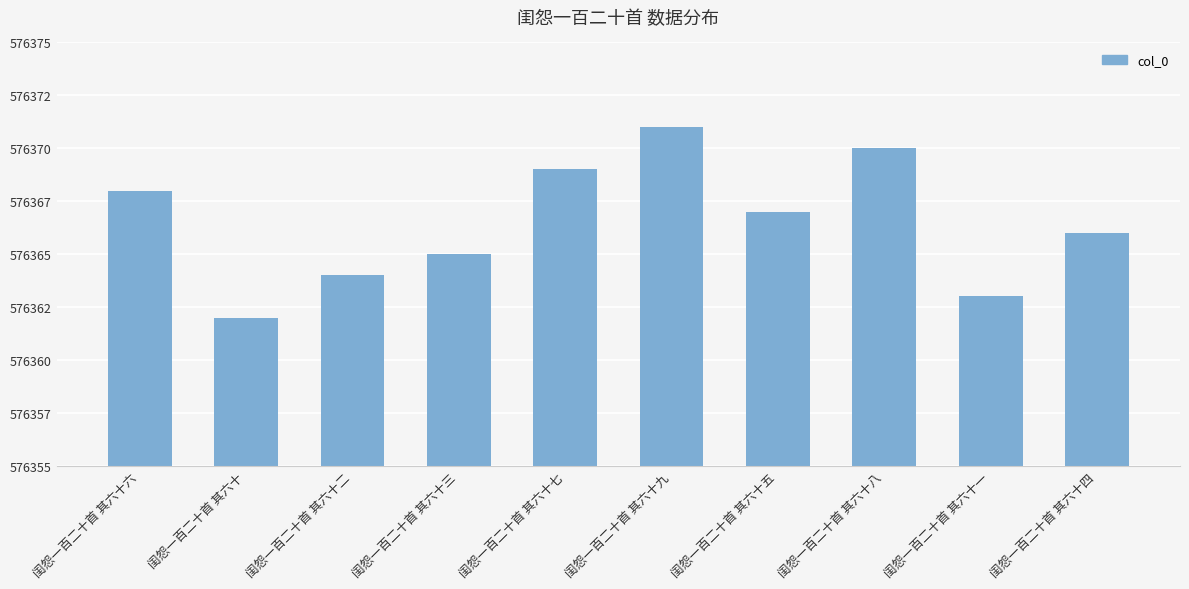

Count the values in the range 576364 to 576369.

6